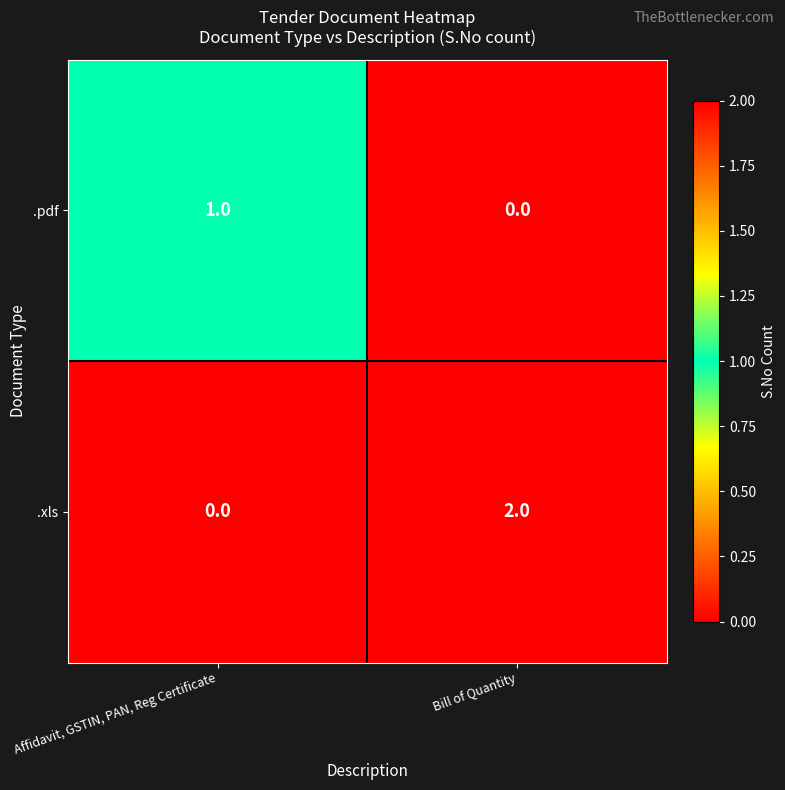

Count the number of categories in the chart.

2